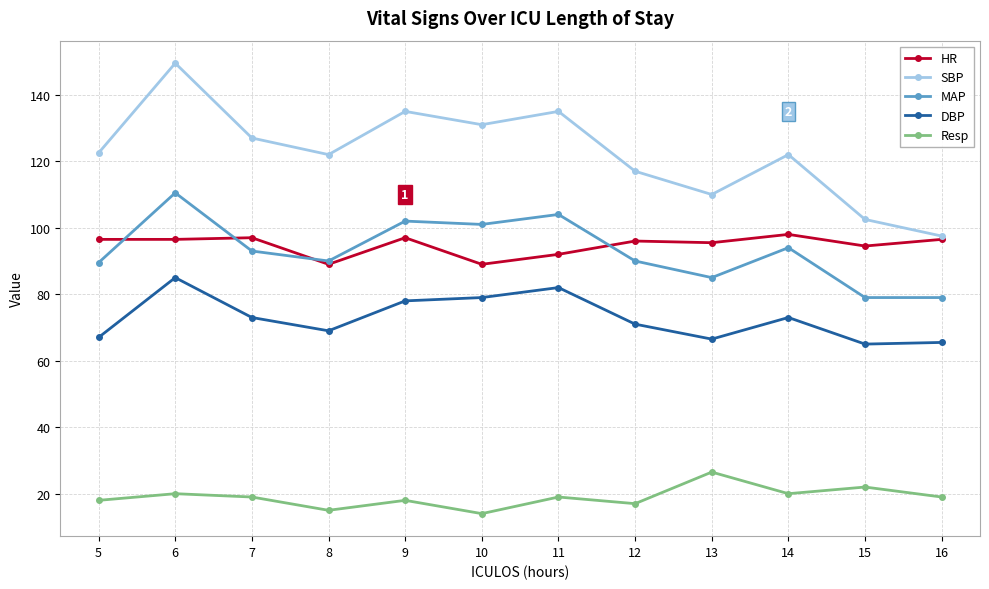

What is the sum of the Resp values at 14 and 5?

38.0